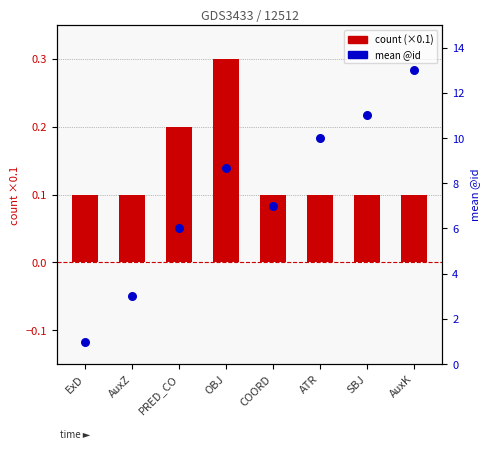

At how many categories does at least one series exceed 11?

1